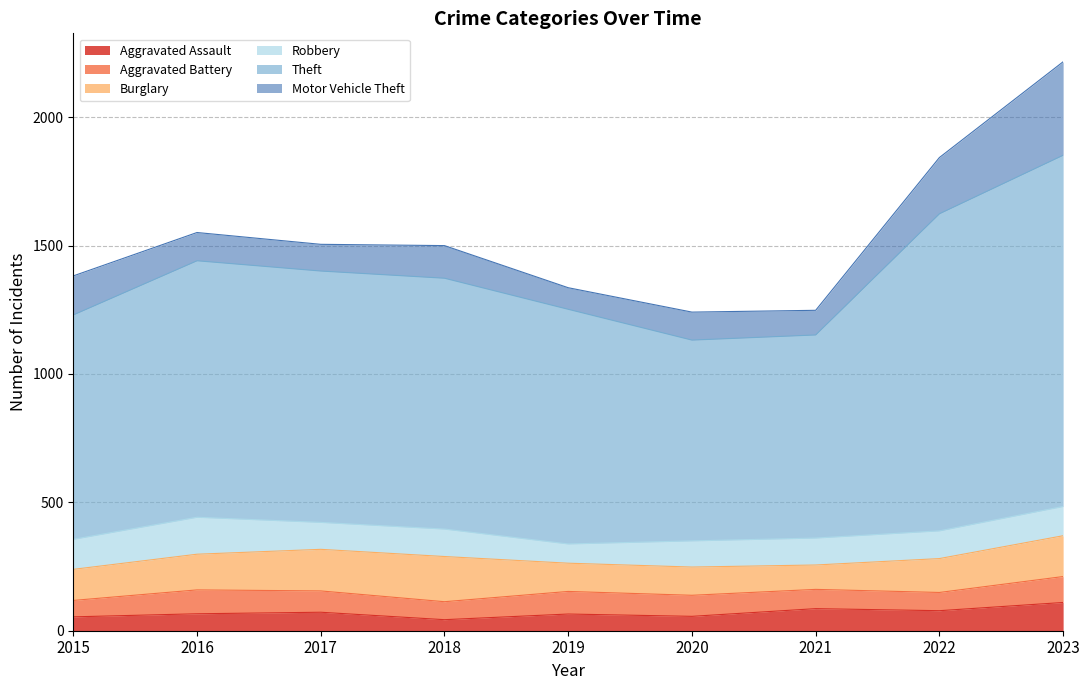

How many data points in Theft are above 977?

4